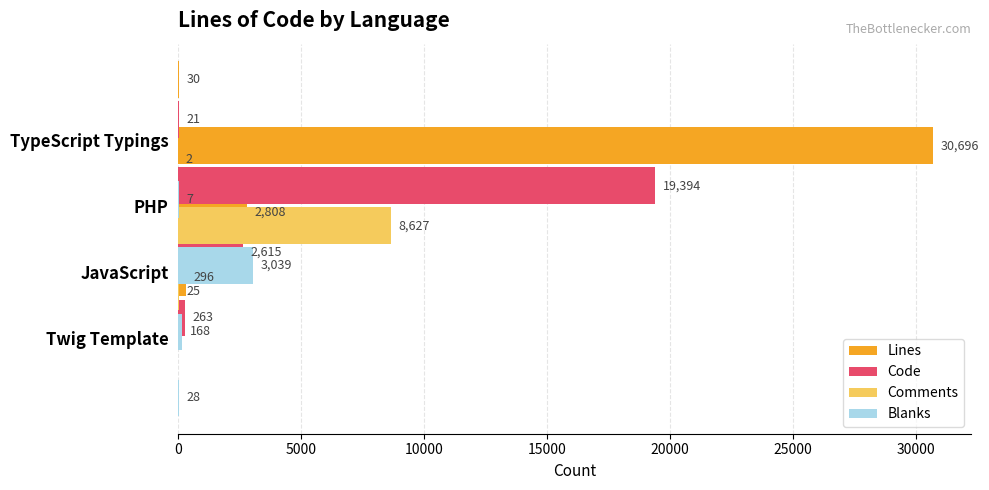

How many data points in Lines are less than 2808?

2